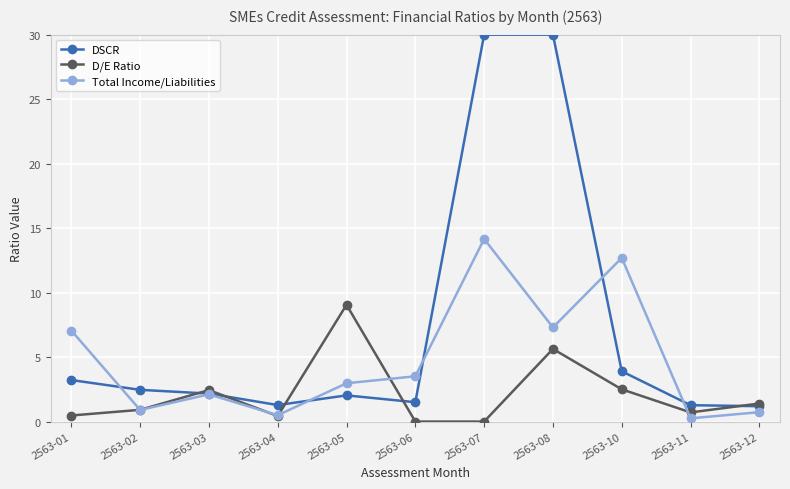

Which series has the largest total across all categories?

DSCR